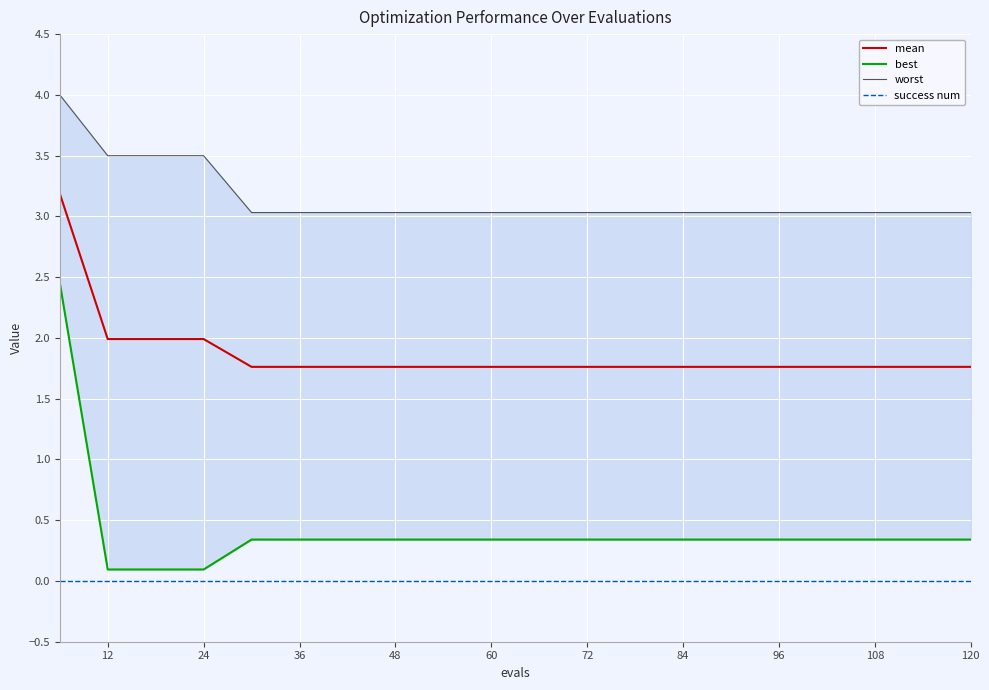

Which series has the largest range (max minus min)?

best